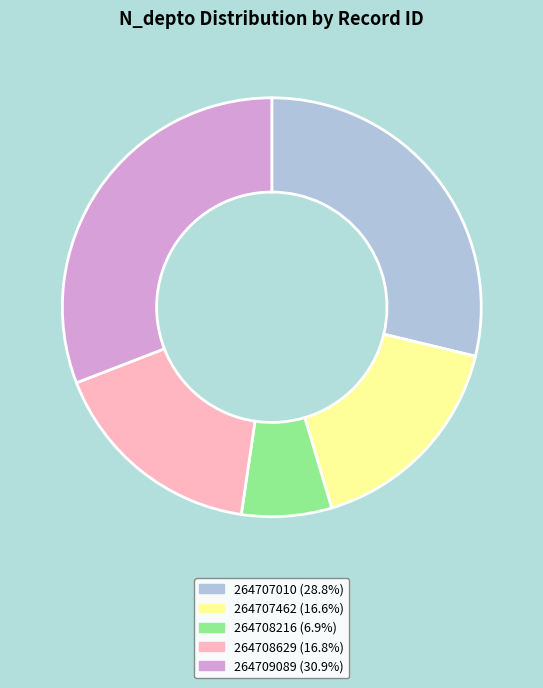

Does 264707462 represent more than half of the total?

No